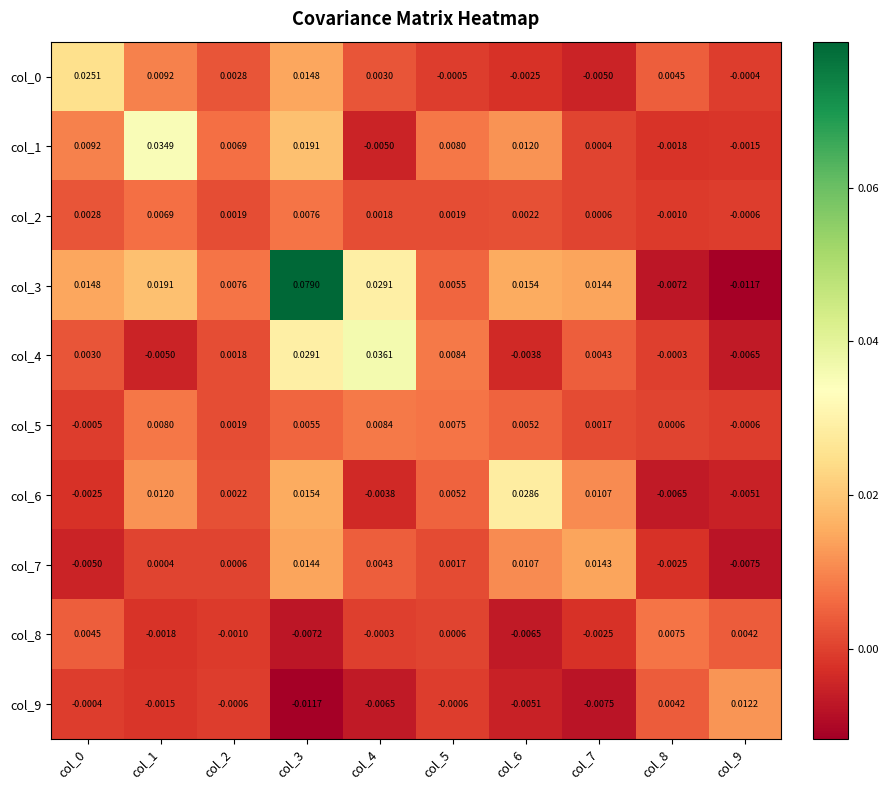

At how many categories does at least one series exceed 0?

10